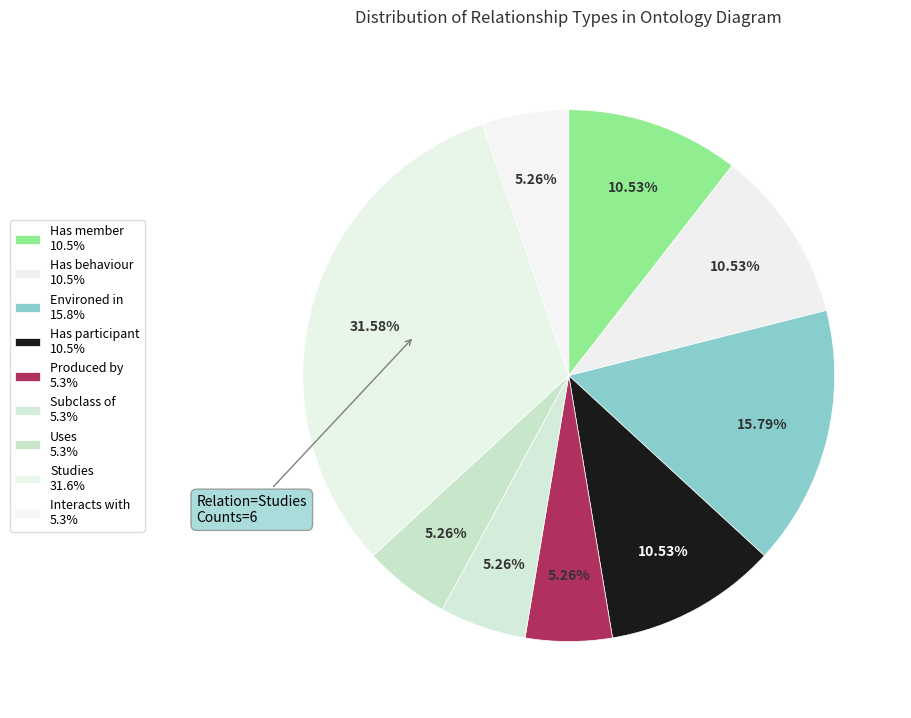

How many segments does this pie chart have?

9